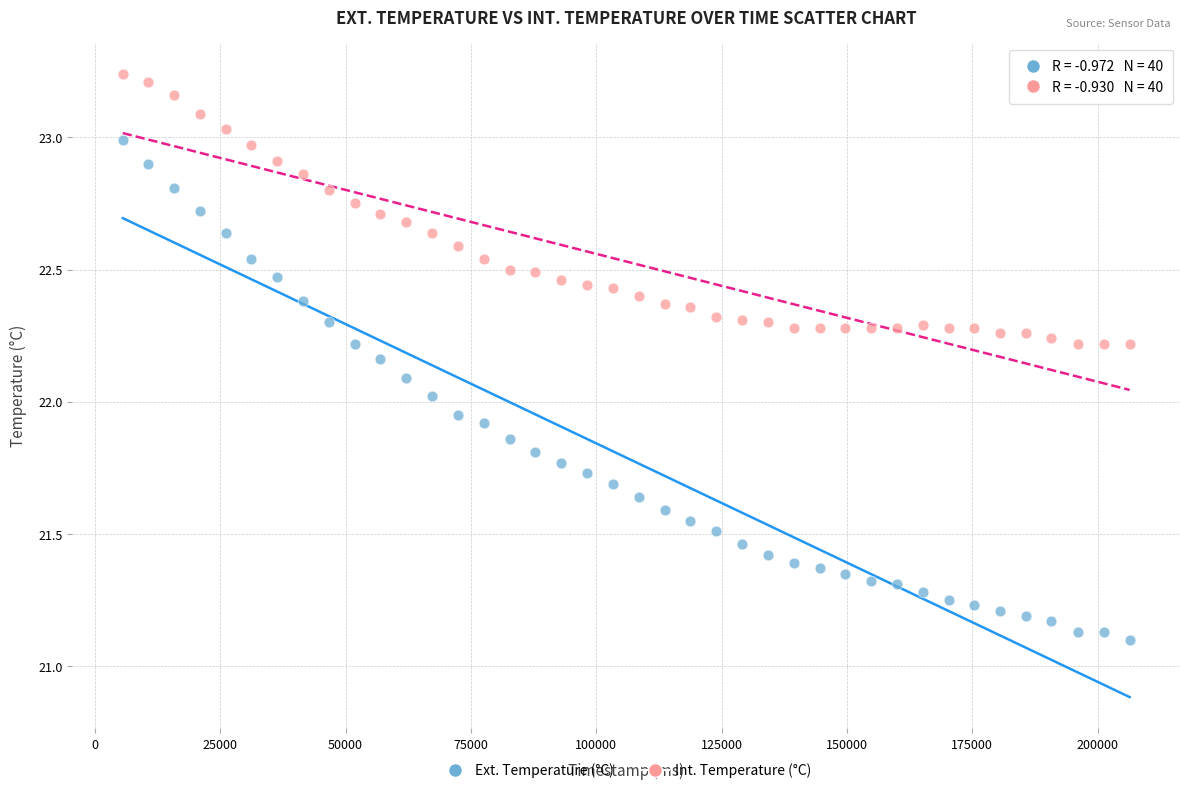

What is the X range (max minus min) for the scatter plot?

200863.0